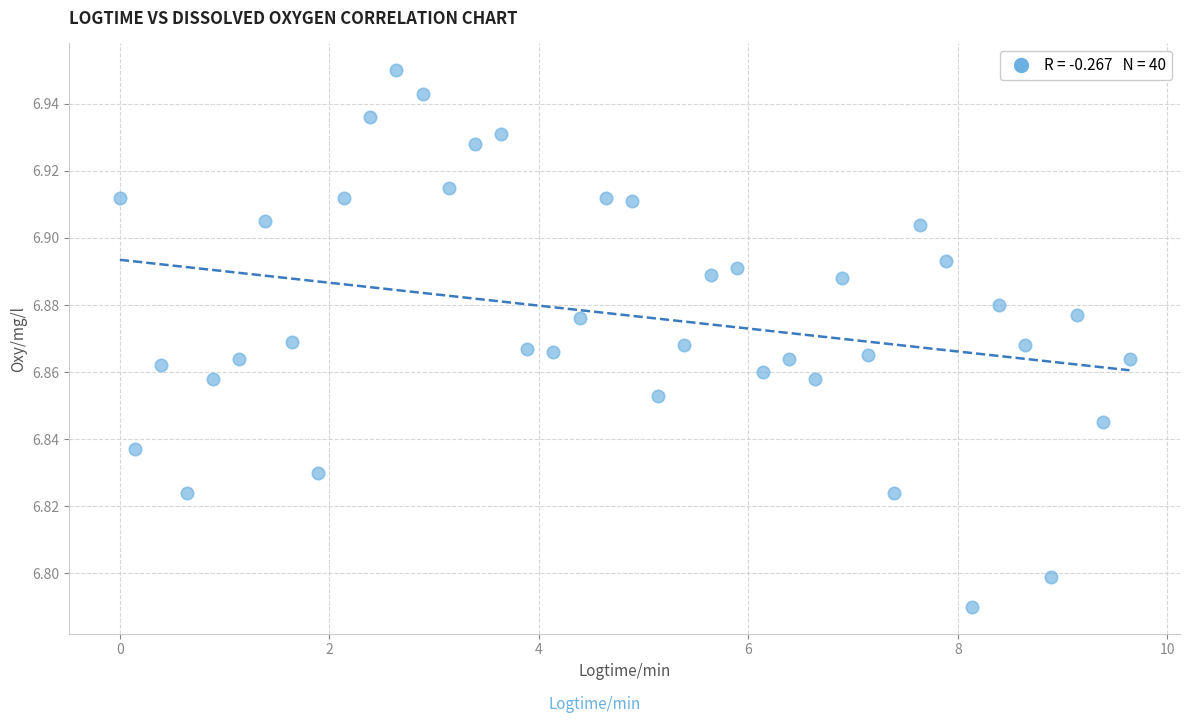

What is the range of X values (max minus min)?

9.6